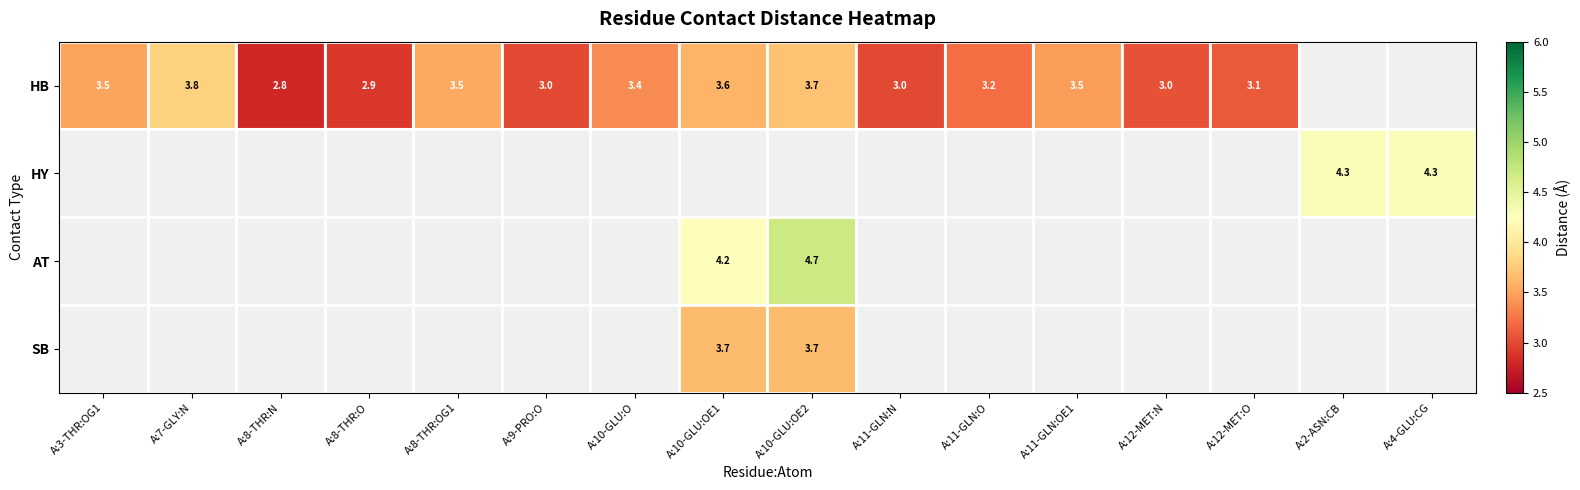

The value of HB at A:3-THR:OG1 is 5.1. True or false?

False